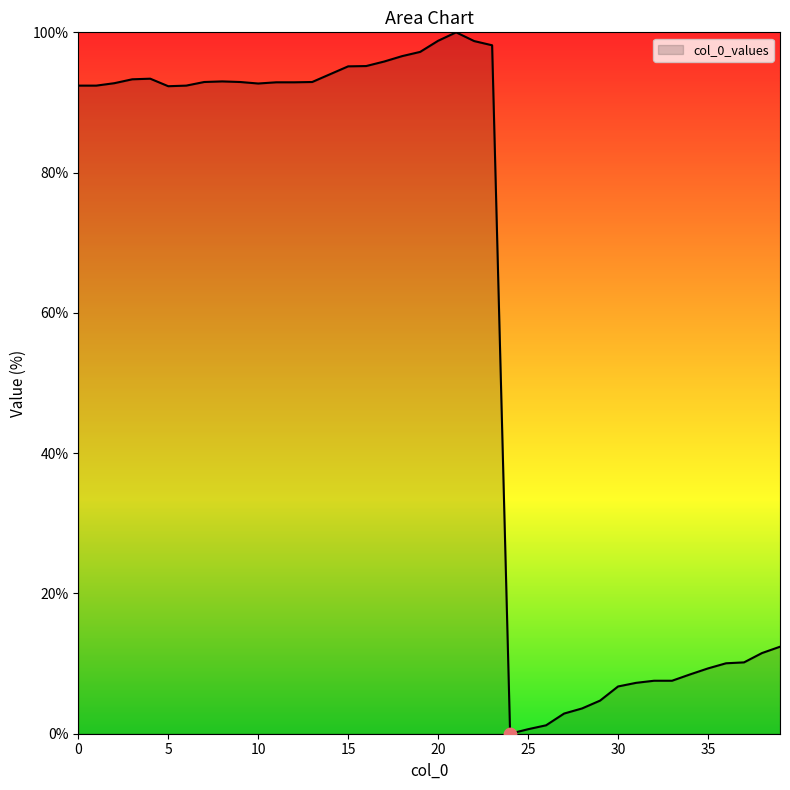

What is the difference between the maximum and minimum values?

100.0